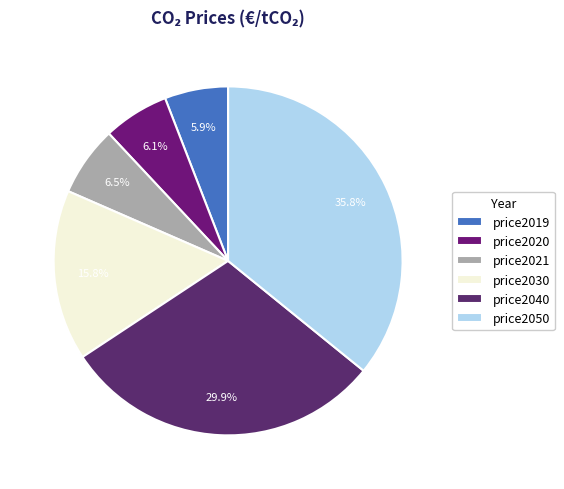

Approximately how many times larger is the value at price2030 compared to price2019?

2.7